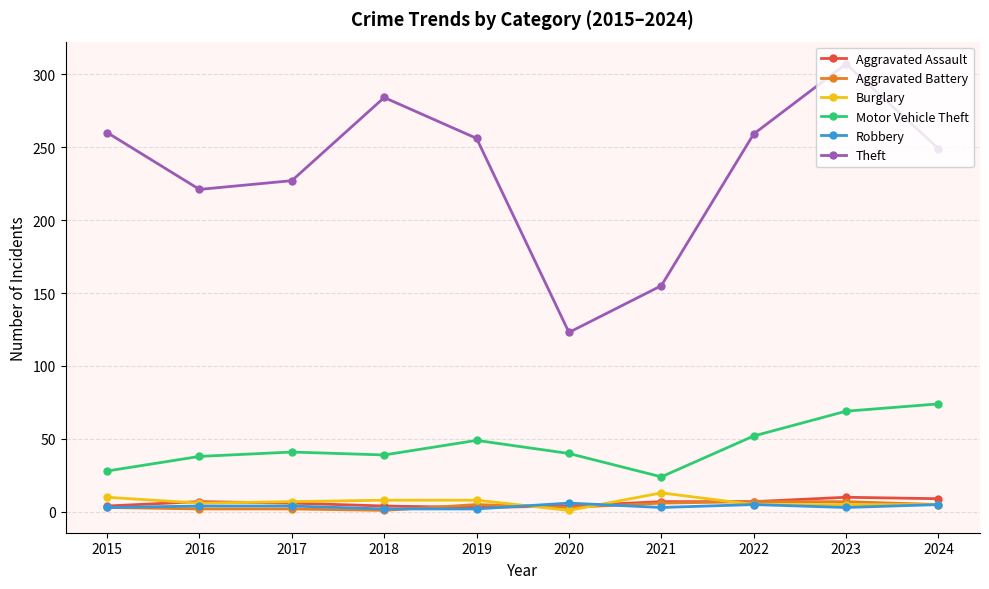

True or false: Motor Vehicle Theft and Robbery cross at least once.

False